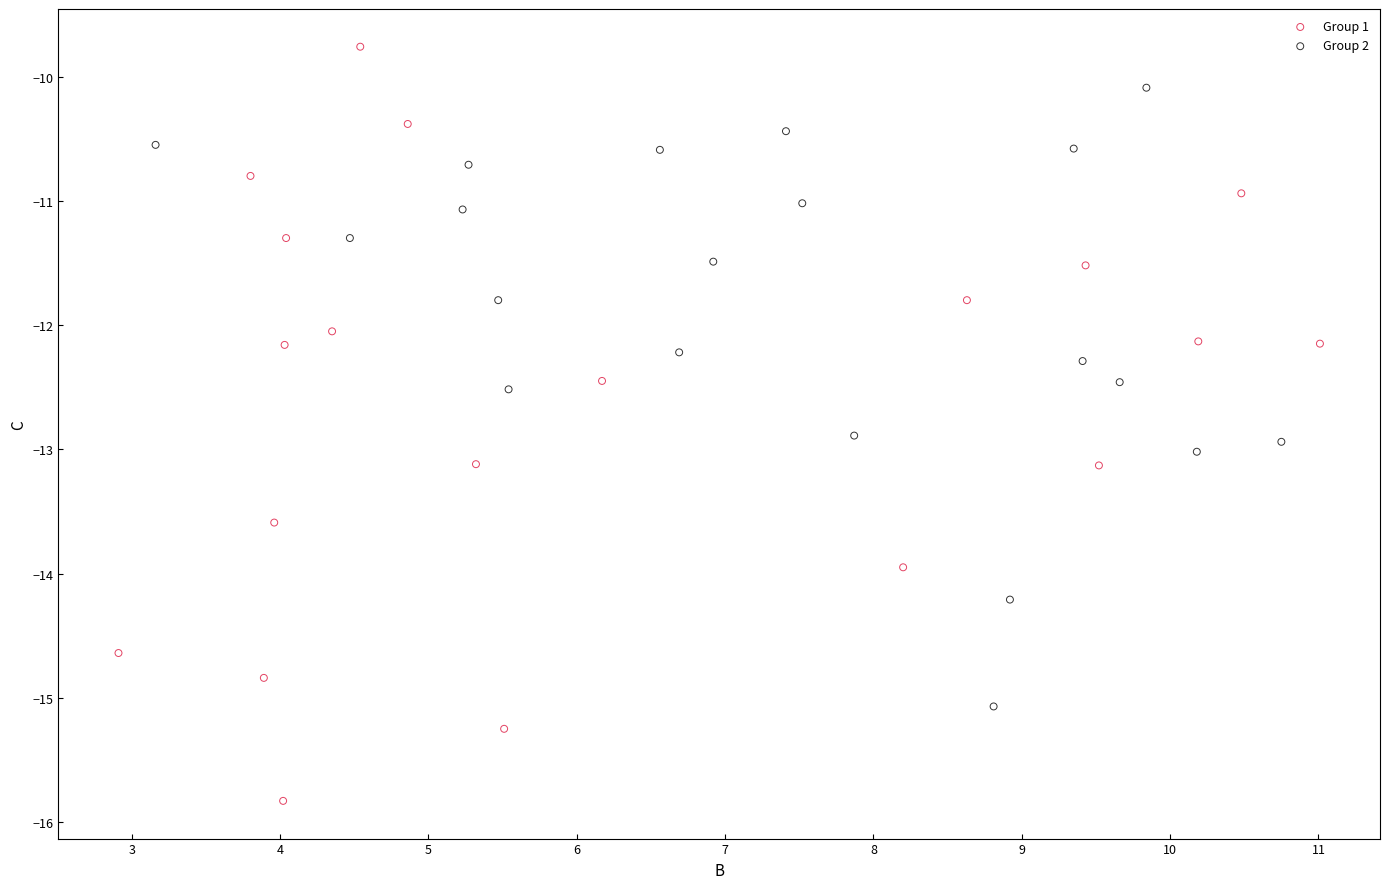

Which series has the largest Y range (max minus min)?

Group 1